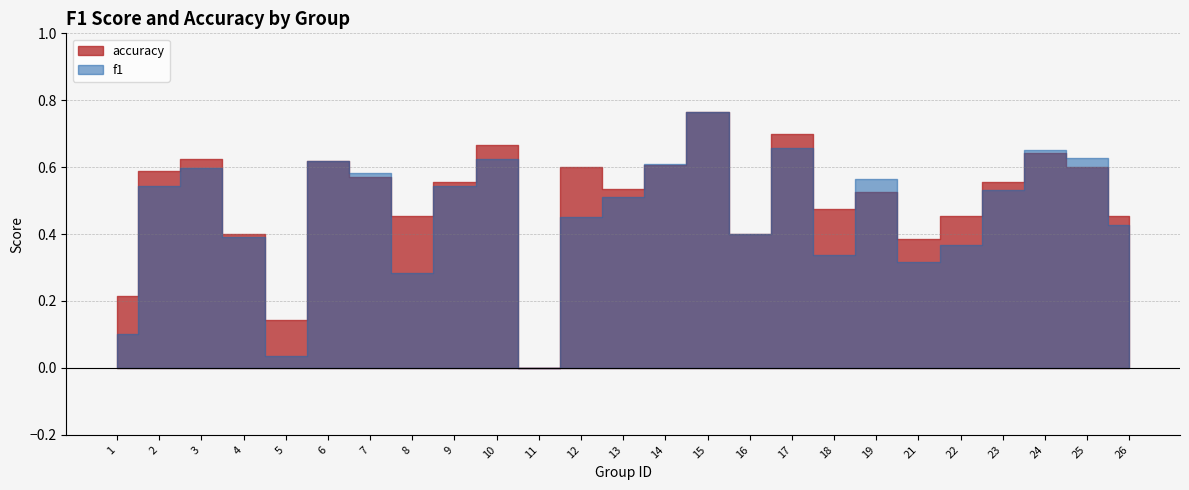

Which series has the largest range (max minus min)?

f1